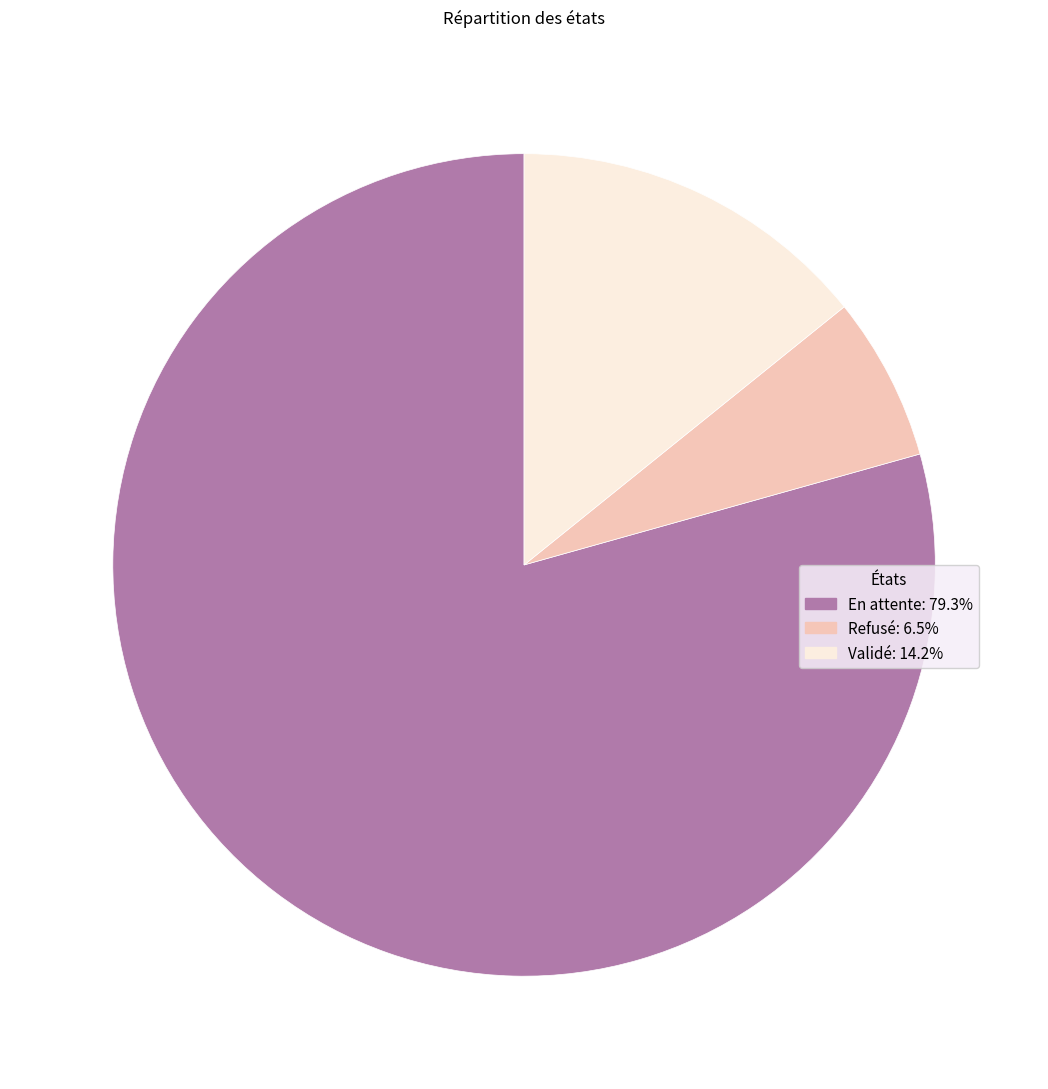

How many slices are in this pie chart?

3